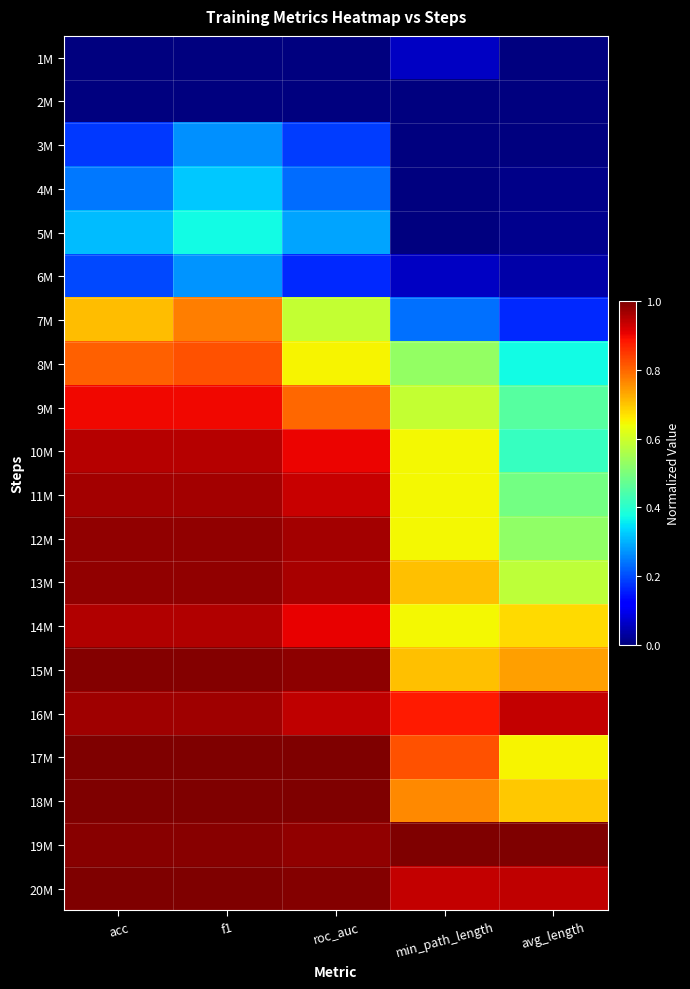

Reading left to right, transcribe all the data shown in this chart.

1M: acc=0.0	f1=0.0	roc_auc=0.0	min_path_length=0.1	avg_length=0.0
2M: acc=0.0	f1=0.0	roc_auc=0.0	min_path_length=0.0	avg_length=0.0
3M: acc=0.2	f1=0.3	roc_auc=0.2	min_path_length=0.0	avg_length=0.0
4M: acc=0.2	f1=0.3	roc_auc=0.2	min_path_length=0.0	avg_length=0.0
5M: acc=0.3	f1=0.4	roc_auc=0.3	min_path_length=0.0	avg_length=0.0
6M: acc=0.2	f1=0.3	roc_auc=0.2	min_path_length=0.1	avg_length=0.0
7M: acc=0.7	f1=0.8	roc_auc=0.6	min_path_length=0.2	avg_length=0.2
8M: acc=0.8	f1=0.8	roc_auc=0.7	min_path_length=0.5	avg_length=0.4
9M: acc=0.9	f1=0.9	roc_auc=0.8	min_path_length=0.6	avg_length=0.5
10M: acc=1.0	f1=1.0	roc_auc=0.9	min_path_length=0.6	avg_length=0.4
11M: acc=1.0	f1=1.0	roc_auc=0.9	min_path_length=0.6	avg_length=0.5
12M: acc=1.0	f1=1.0	roc_auc=1.0	min_path_length=0.6	avg_length=0.5
13M: acc=1.0	f1=1.0	roc_auc=1.0	min_path_length=0.7	avg_length=0.6
14M: acc=1.0	f1=1.0	roc_auc=0.9	min_path_length=0.6	avg_length=0.7
15M: acc=1.0	f1=1.0	roc_auc=1.0	min_path_length=0.7	avg_length=0.7
16M: acc=1.0	f1=1.0	roc_auc=0.9	min_path_length=0.9	avg_length=0.9
17M: acc=1.0	f1=1.0	roc_auc=1.0	min_path_length=0.8	avg_length=0.7
18M: acc=1.0	f1=1.0	roc_auc=1.0	min_path_length=0.8	avg_length=0.7
19M: acc=1.0	f1=1.0	roc_auc=1.0	min_path_length=1.0	avg_length=1.0
20M: acc=1.0	f1=1.0	roc_auc=1.0	min_path_length=0.9	avg_length=0.9